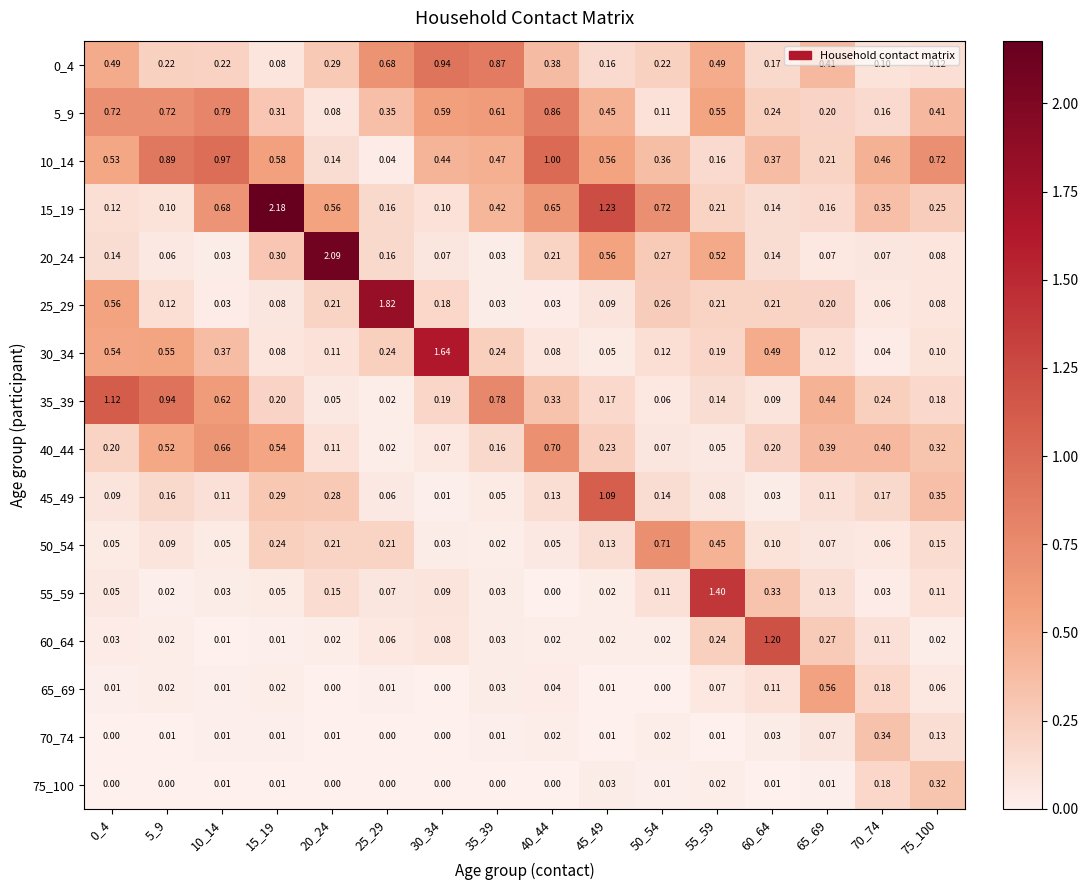

At which category is the sum across all series the highest?

15_19